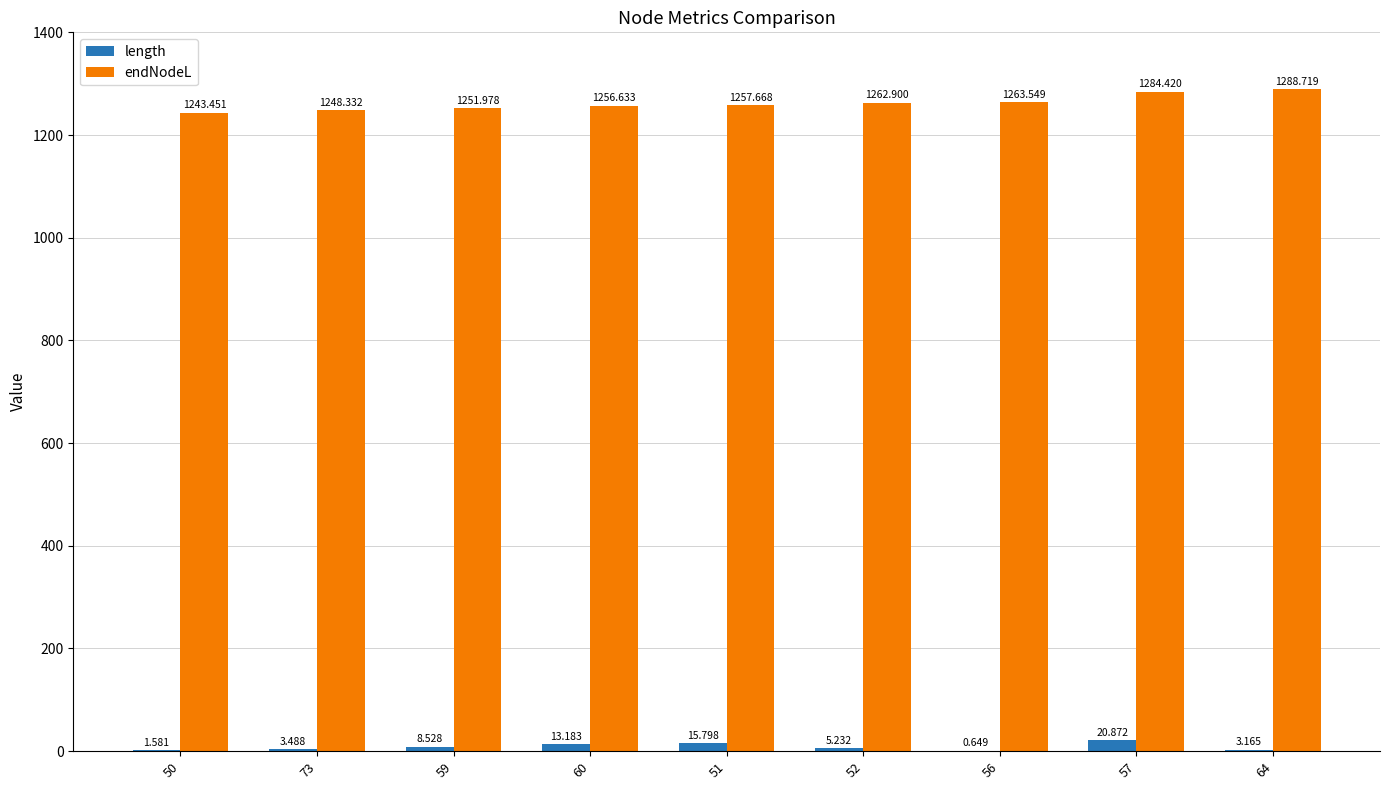

Which series changed the most between 73 and 56?

endNodeL